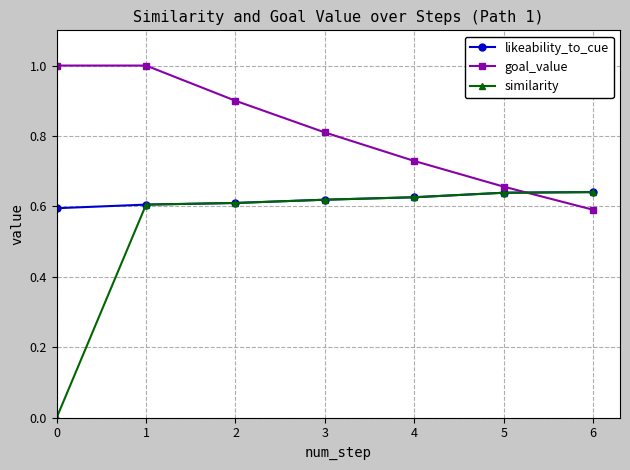

Count the number of data series in this chart.

3